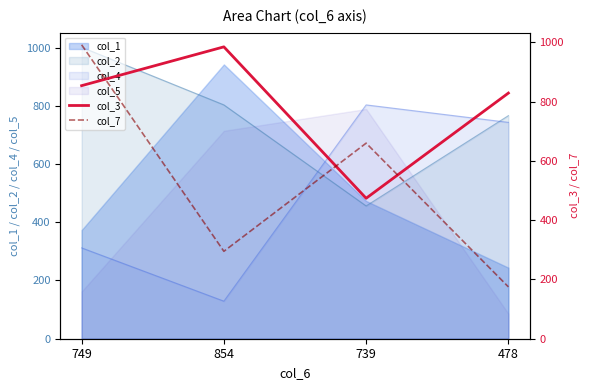

Between which two adjacent categories do col_1 and col_2 first intersect?

749 and 854